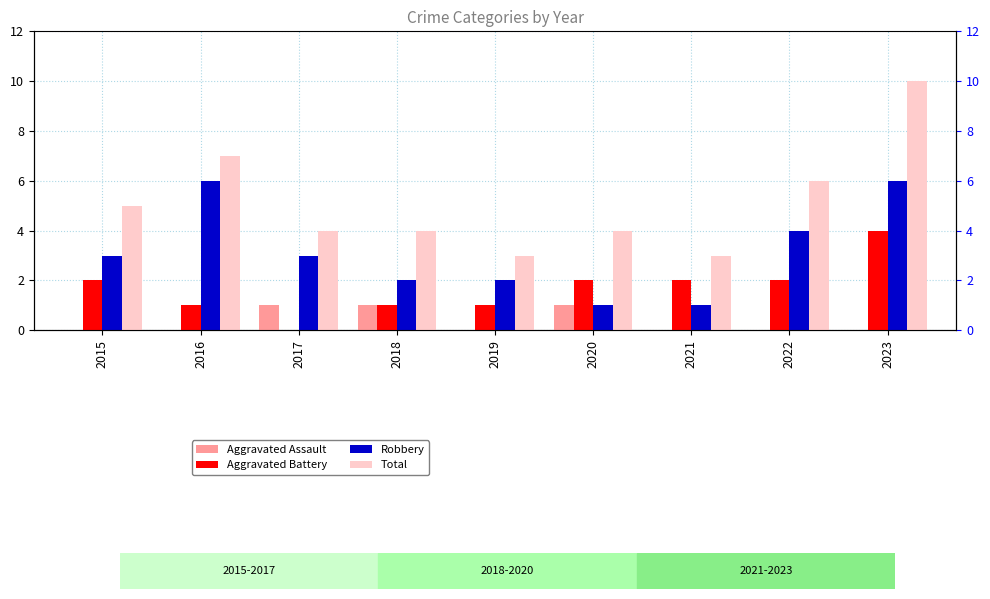

What is the difference between the maximum and minimum values in the Total series?

7